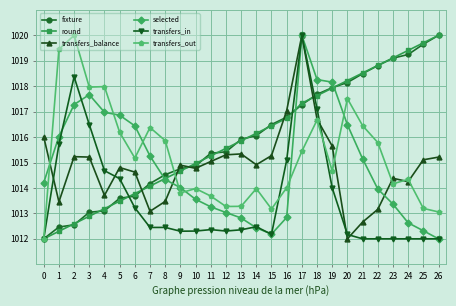

What is the difference between the maximum and minimum values in the transfers_balance series?

8.0